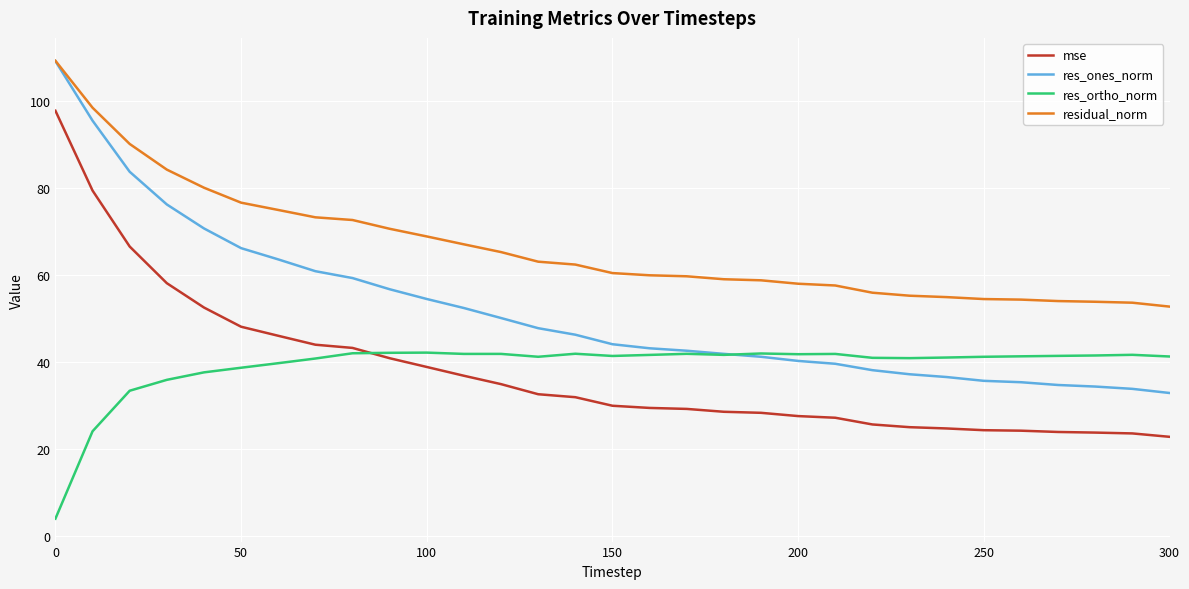

True or false: residual_norm and res_ortho_norm intersect in this chart.

False